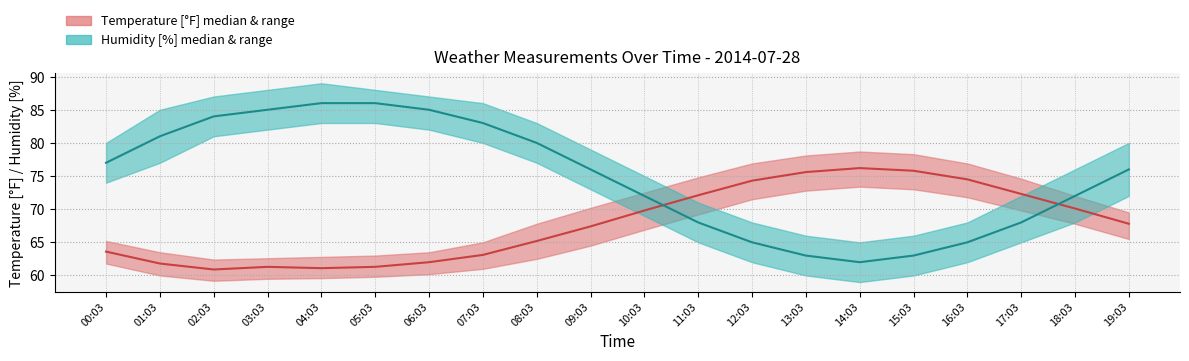

What is the difference between the highest and lowest values at 05:03?

24.7